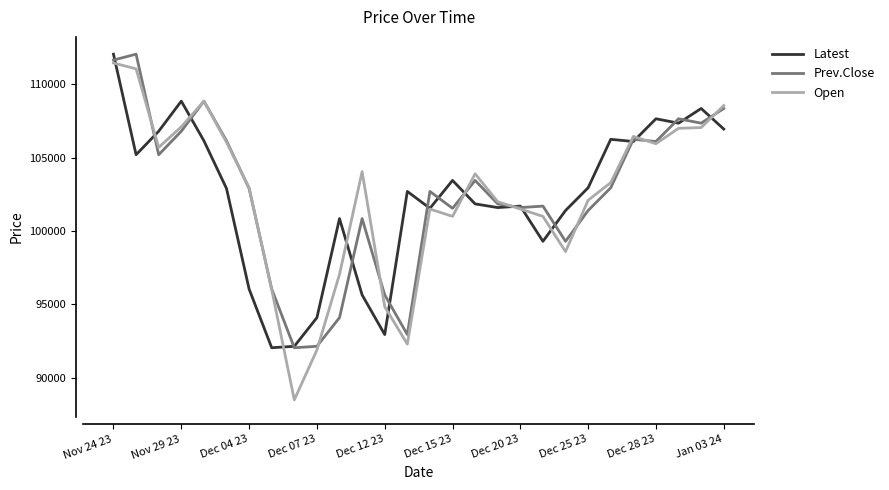

What is the maximum value shown in the chart?

112050